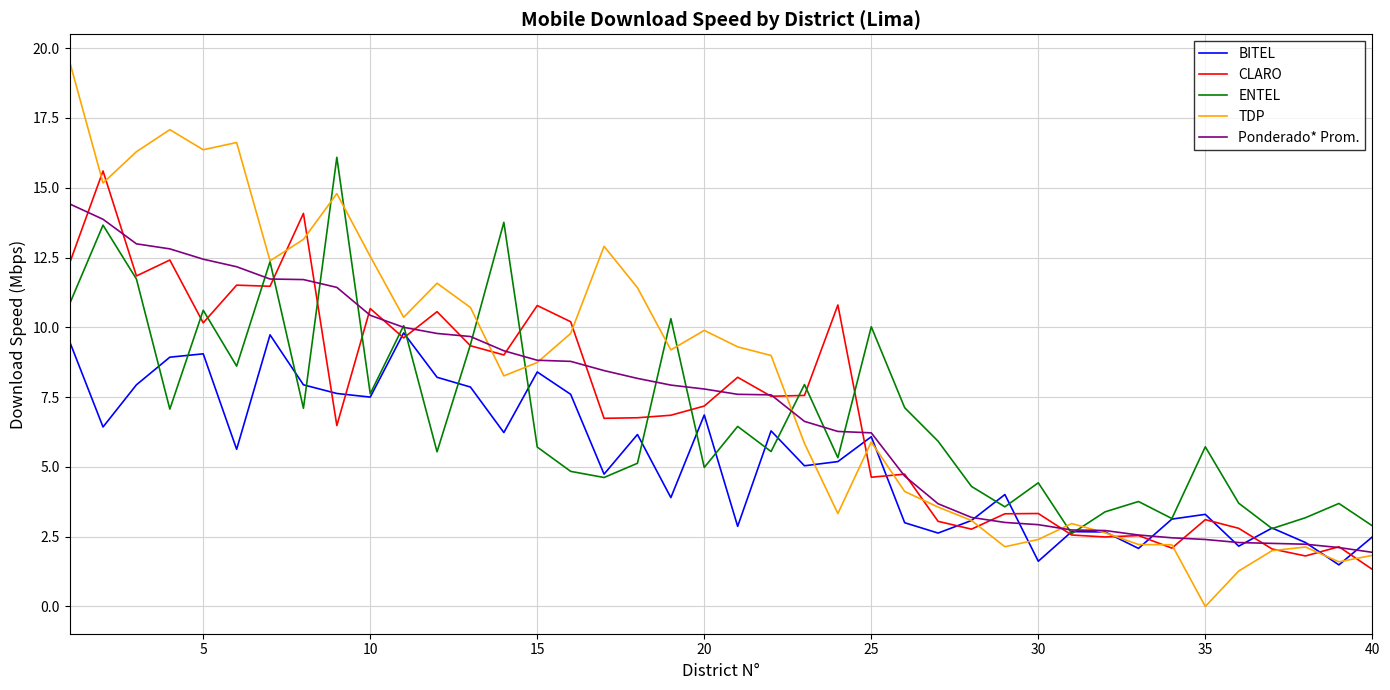

How many positive values does the TDP series have?

39